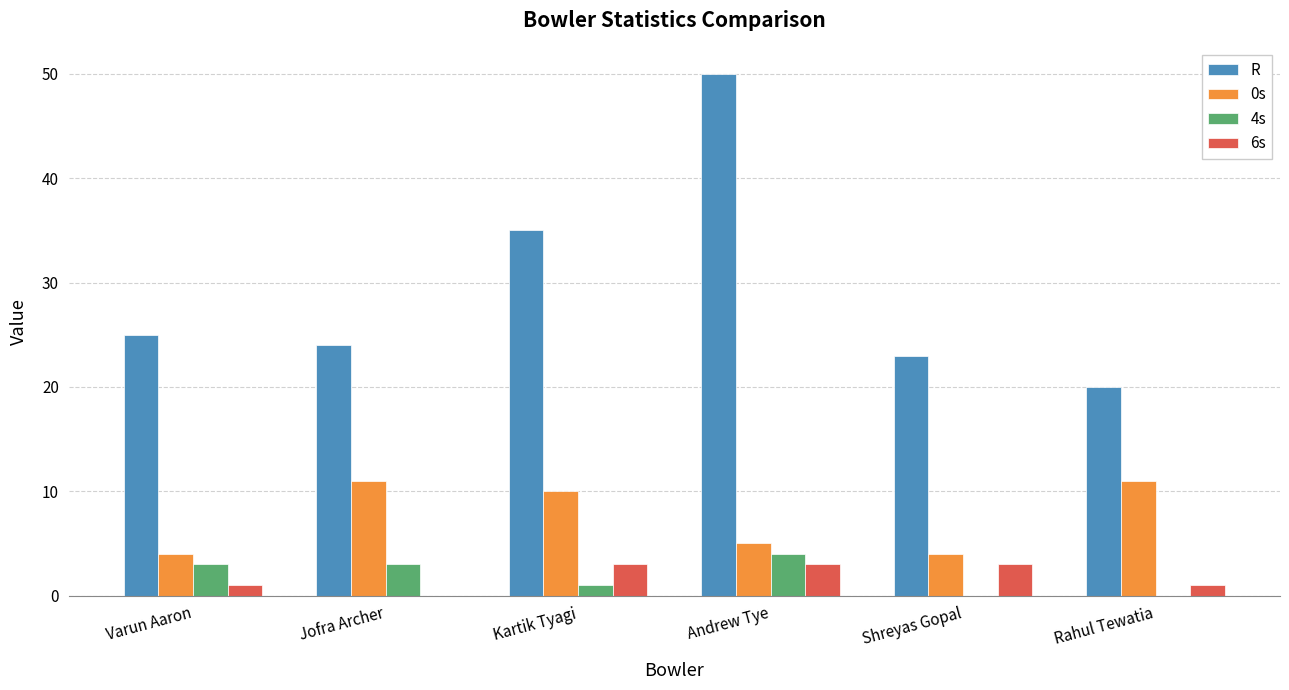

Which series has the largest total across all categories?

R